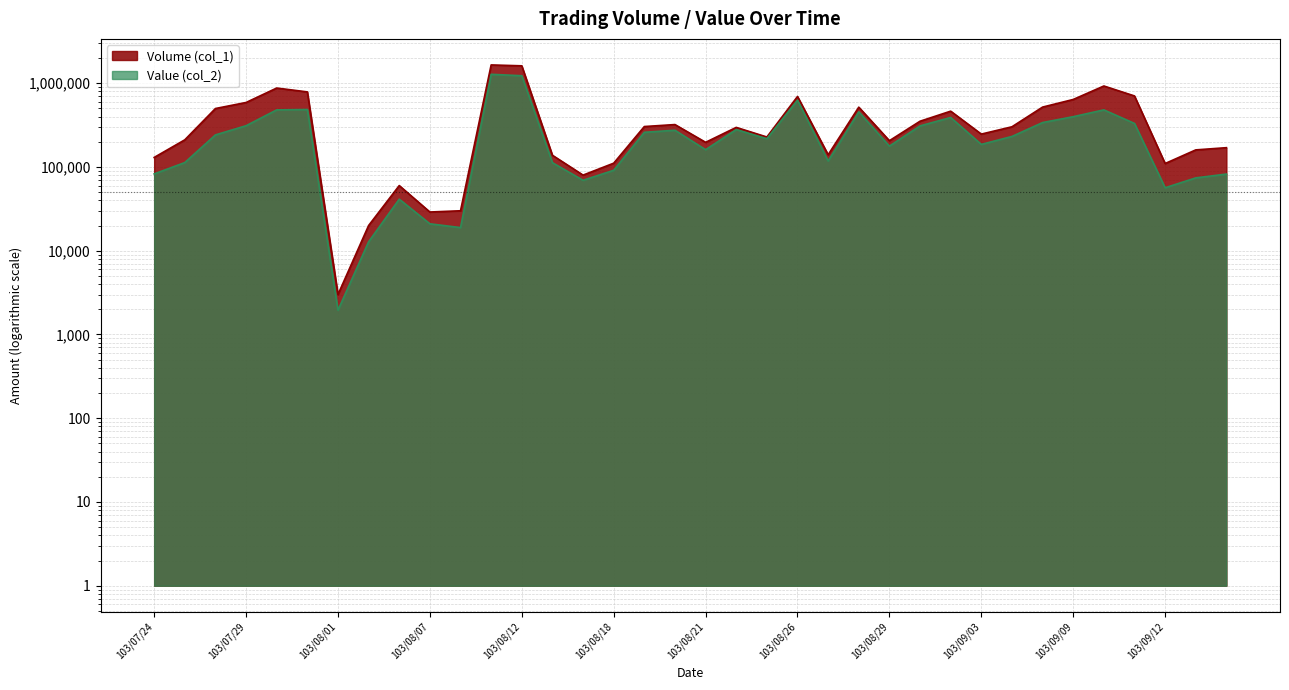

How many values in the Volume (col_1) series exceed 297000?

17